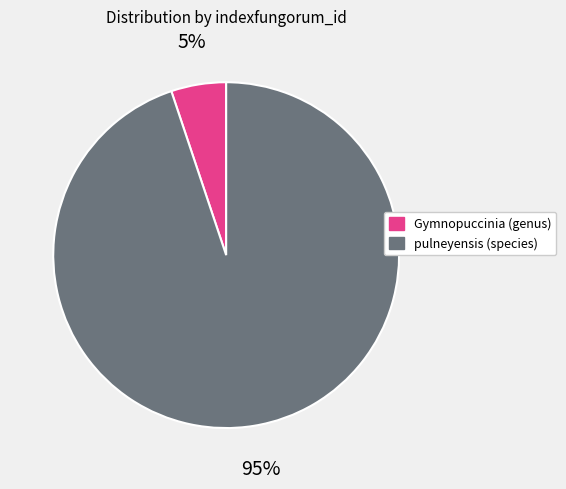

Is it true that pulneyensis (species) is 80% of the pie?

False